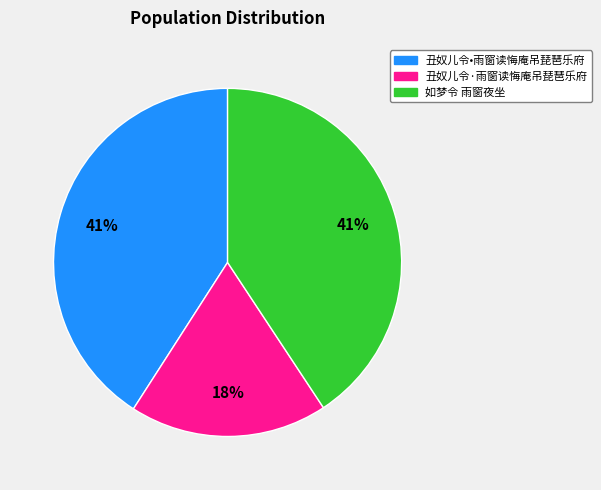

How many slices are in this pie chart?

3